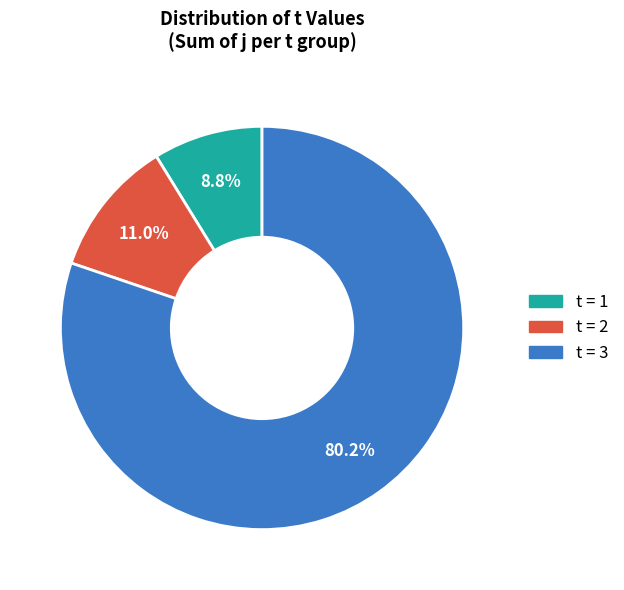

Count the number of slices in the pie.

3